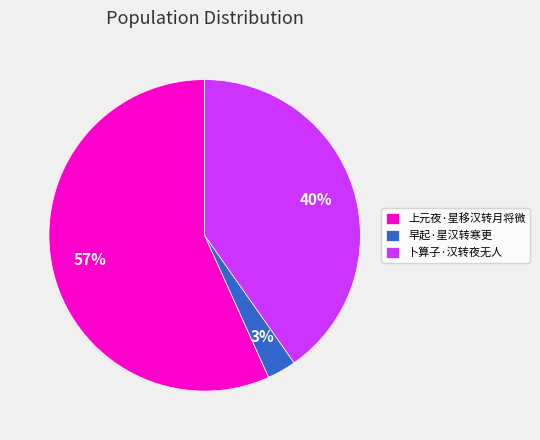

Is it true that 卜算子·汉转夜无人 is 40% of the pie?

True